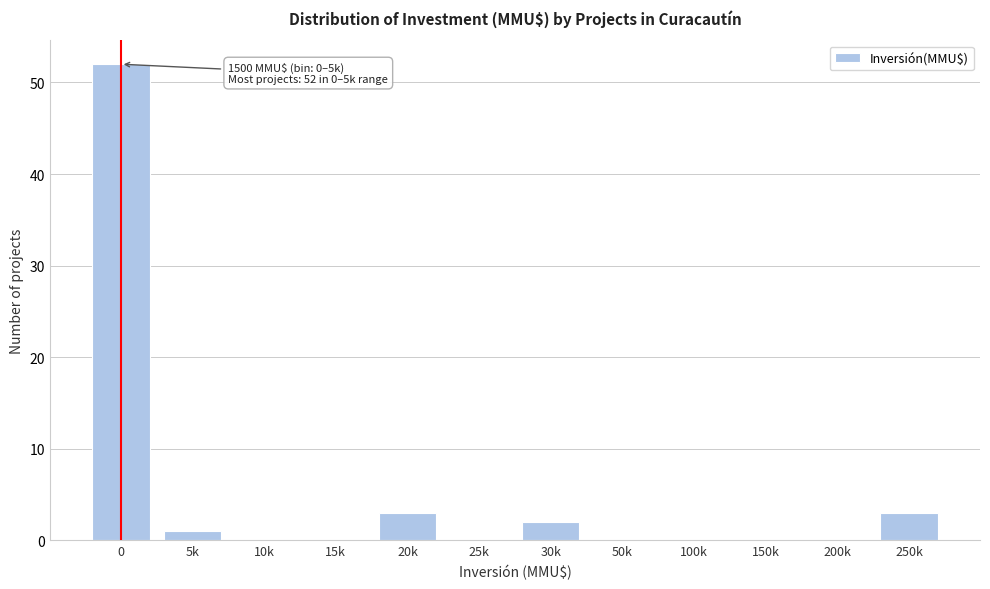

Reading left to right, what are all the values shown in this chart?

0=52	5k=1	10k=0	15k=0	20k=3	25k=0	30k=2	50k=0	100k=0	150k=0	200k=0	250k=3